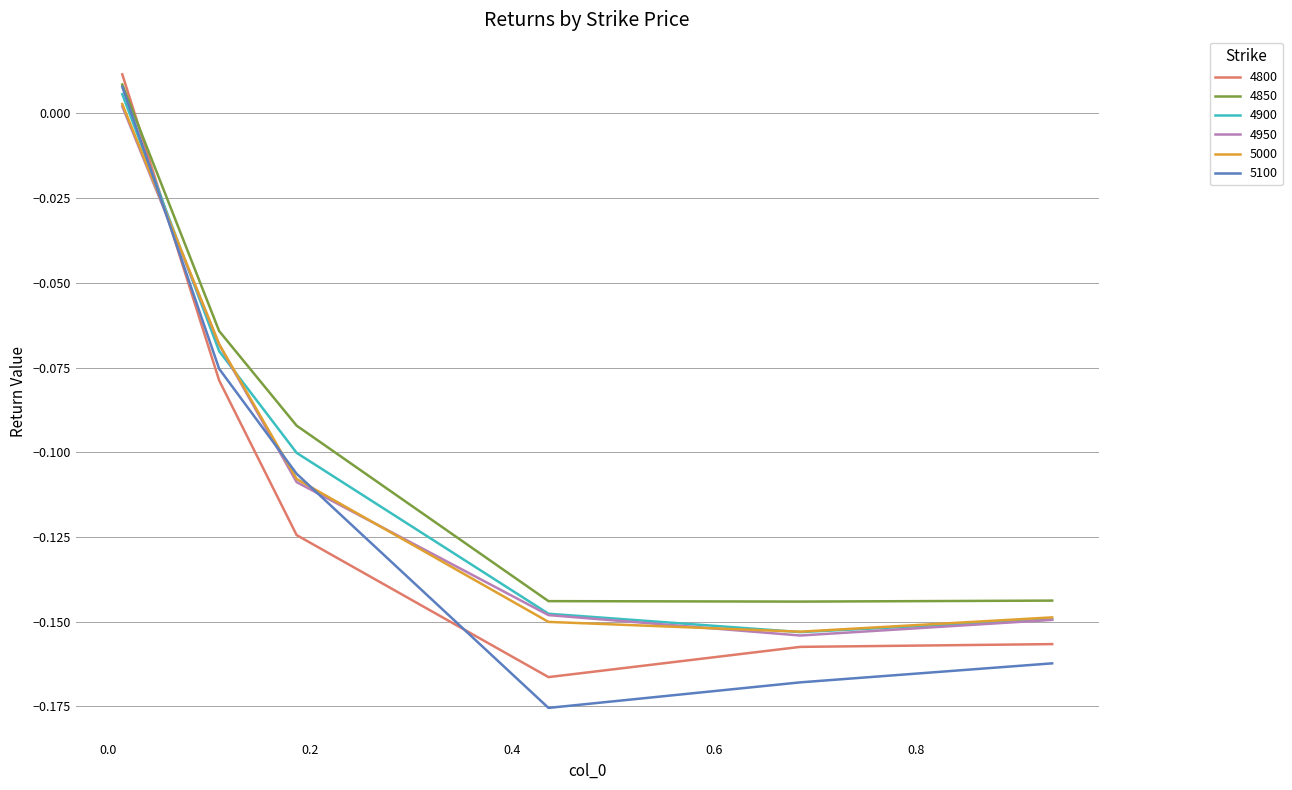

After their last crossing, which series has the higher values: 4900 or 5100?

4900